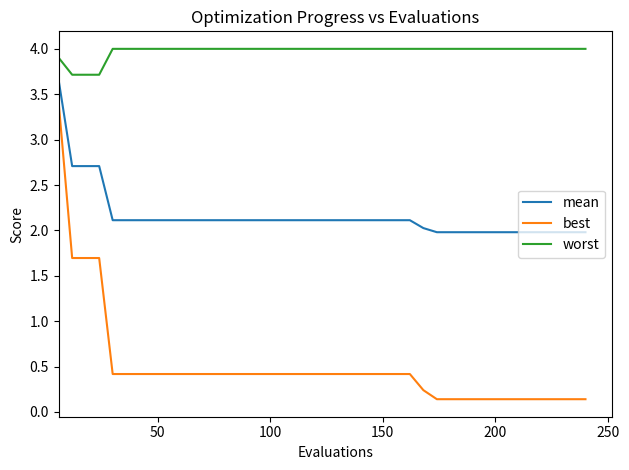

True or false: worst and best intersect in this chart.

False